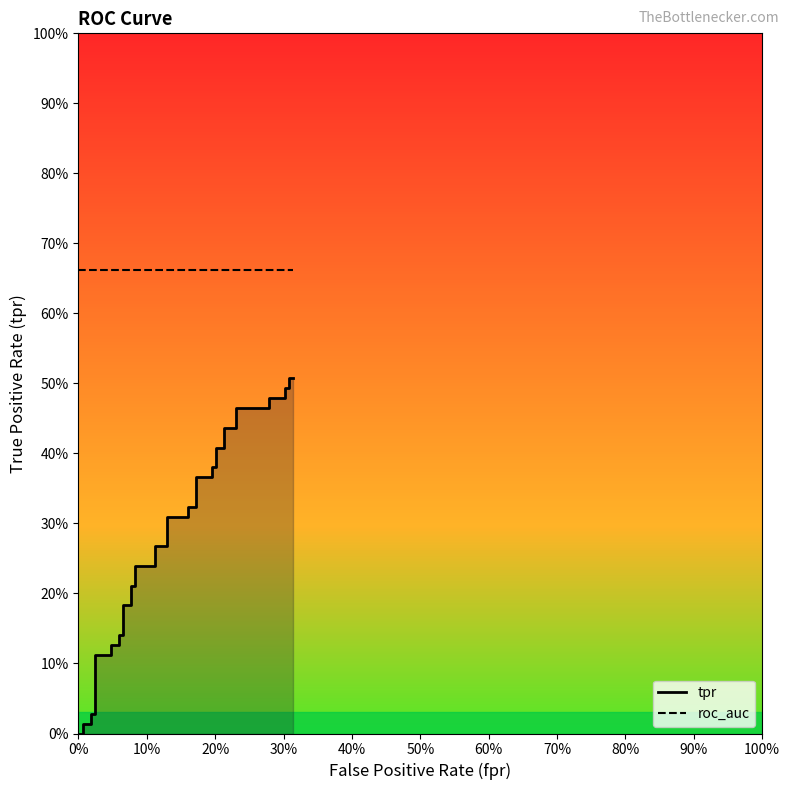

List the series in order of their overall mean, highest first.

roc_auc, tpr